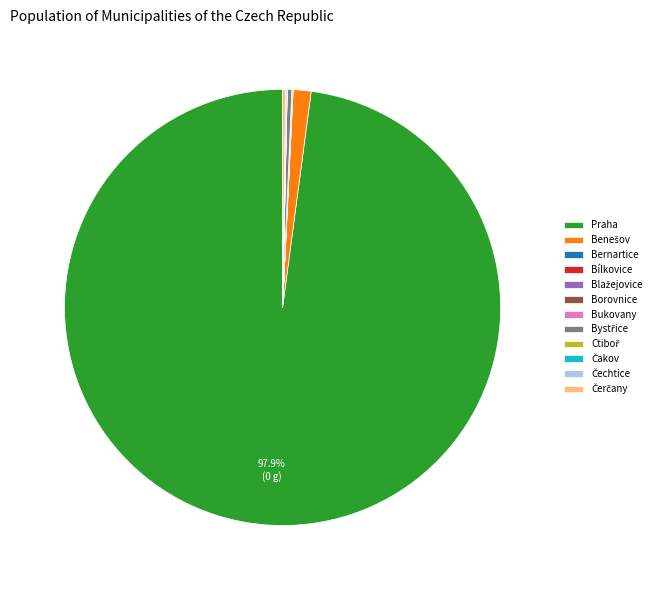

Does any single category account for the majority?

Yes